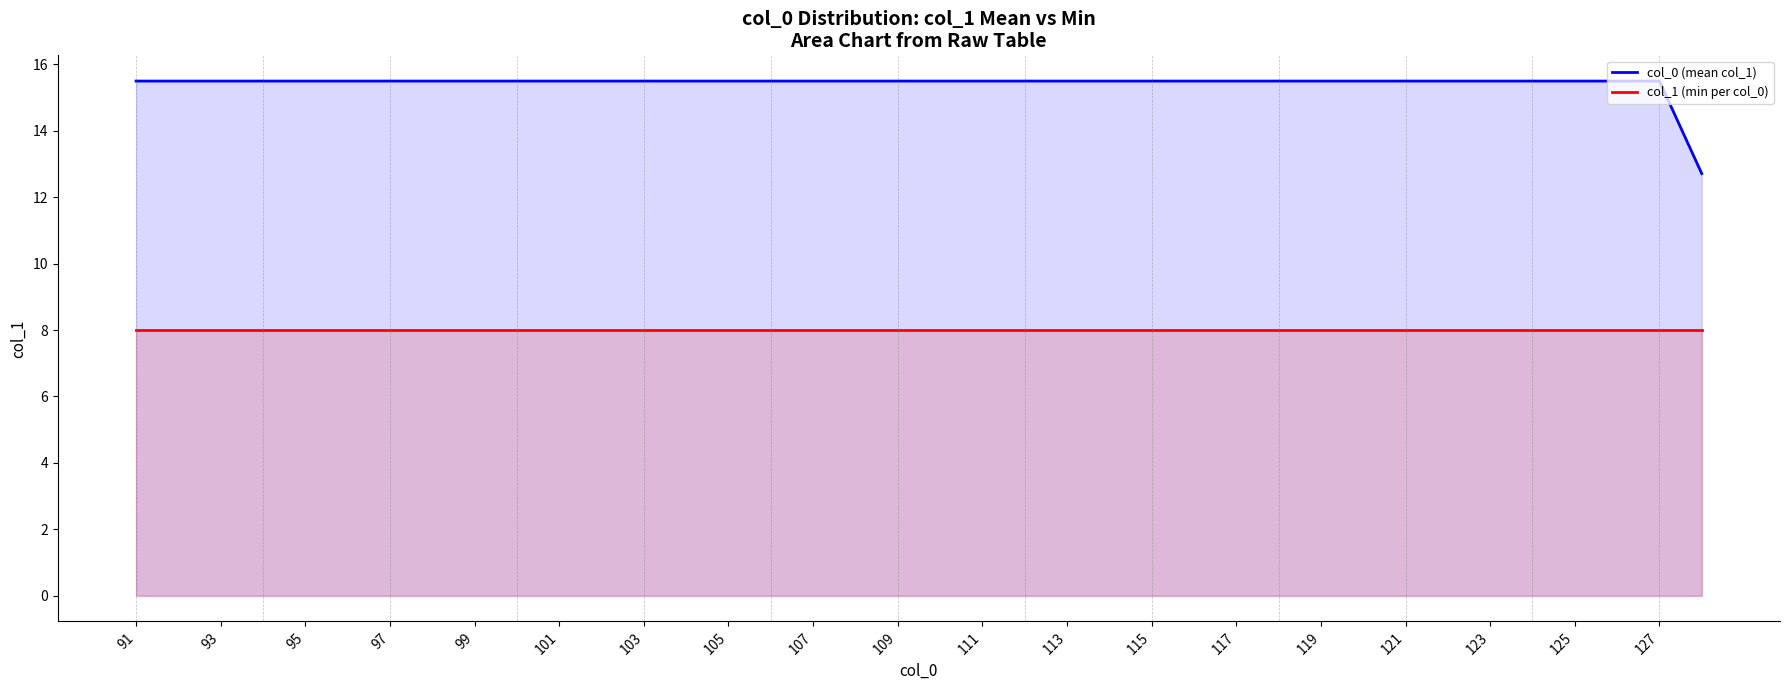

What is the difference between the highest and lowest values at 103?

7.5